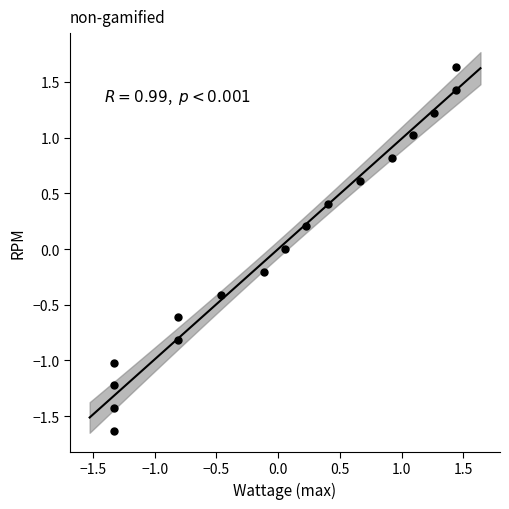

What is the range of Y values (max minus min)?

3.3